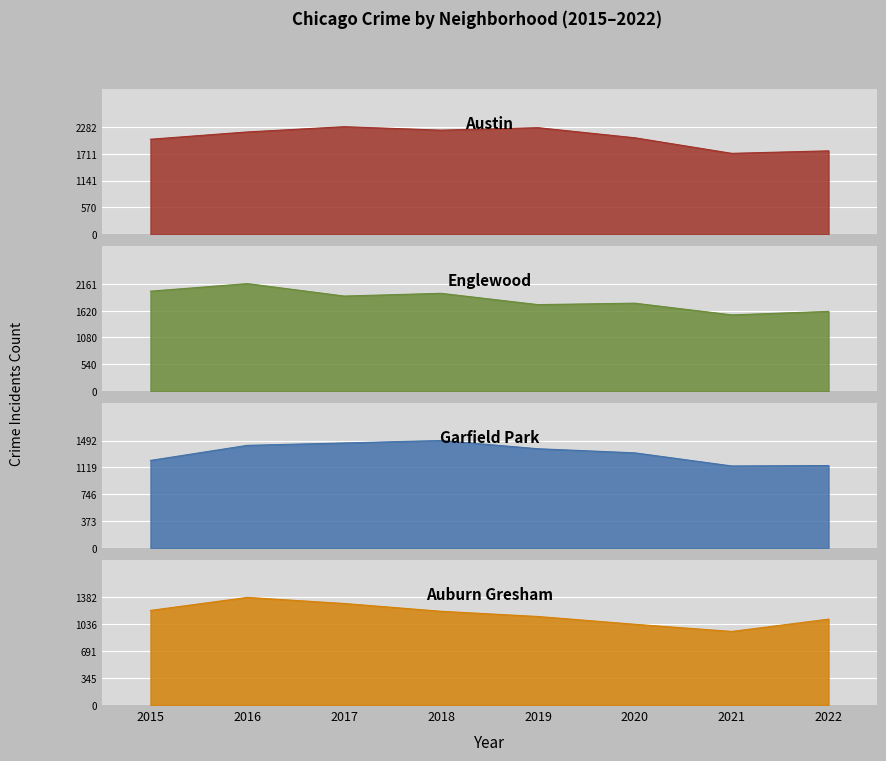

How many lines are shown in the chart?

4